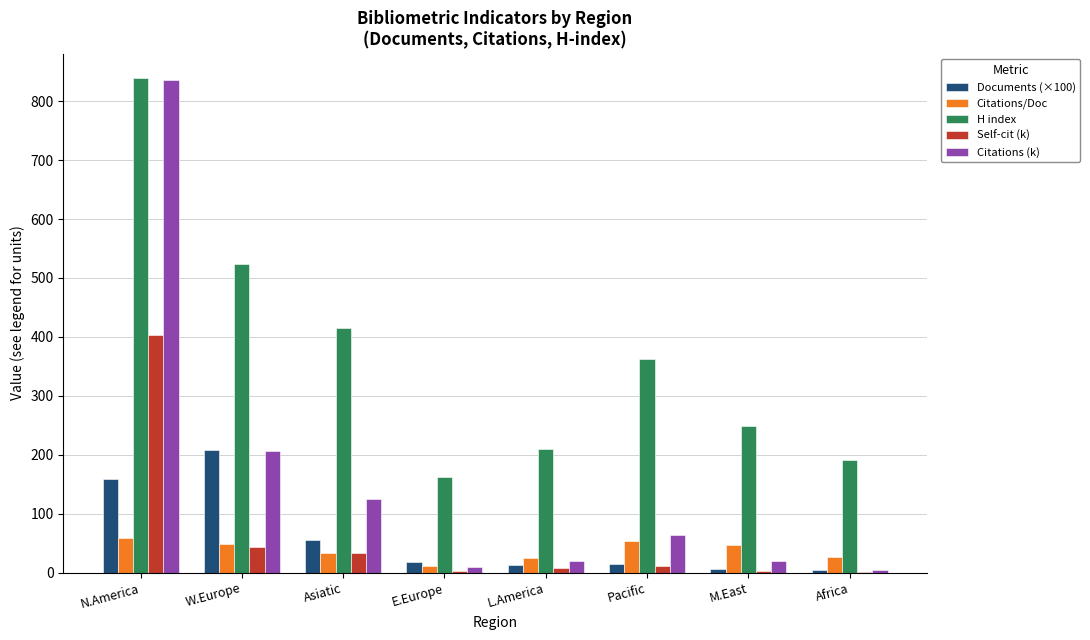

Which label corresponds to the largest value in the chart?

N.America